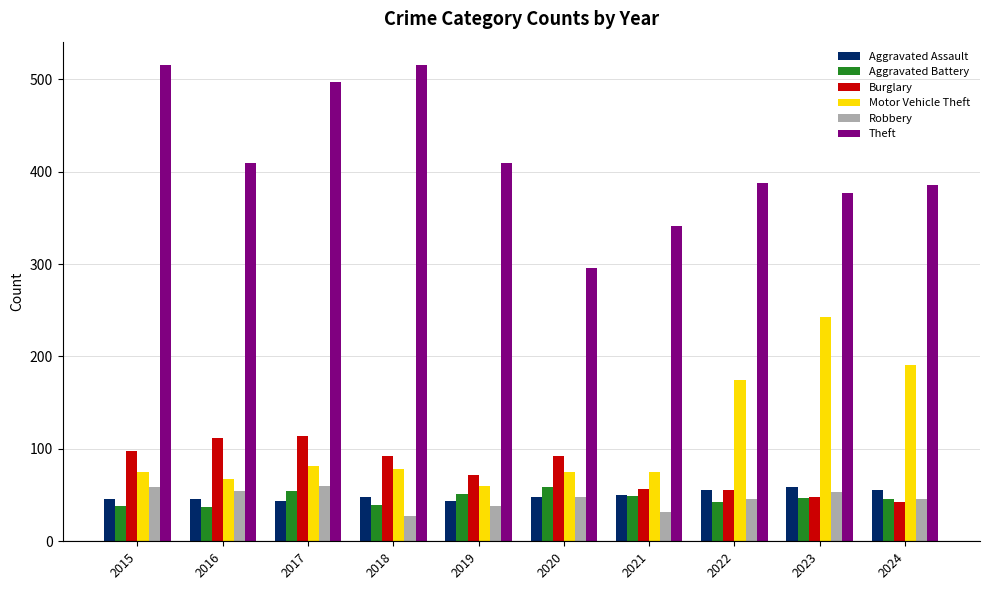

What is the sum of all Aggravated Assault values?

496